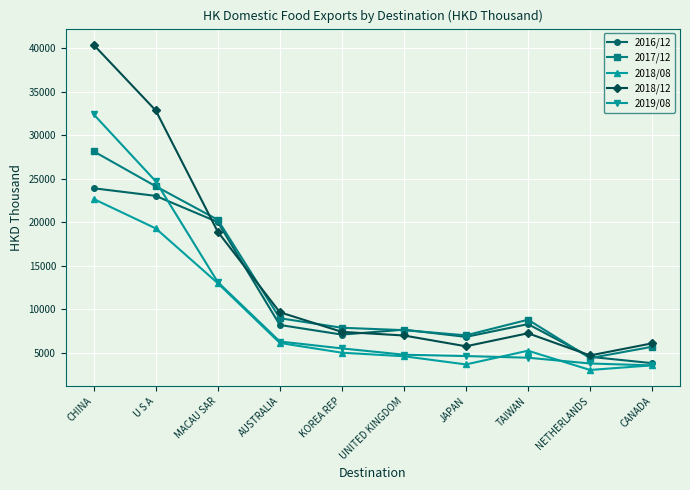

How many values in the 2018/08 series are below 5226?

5